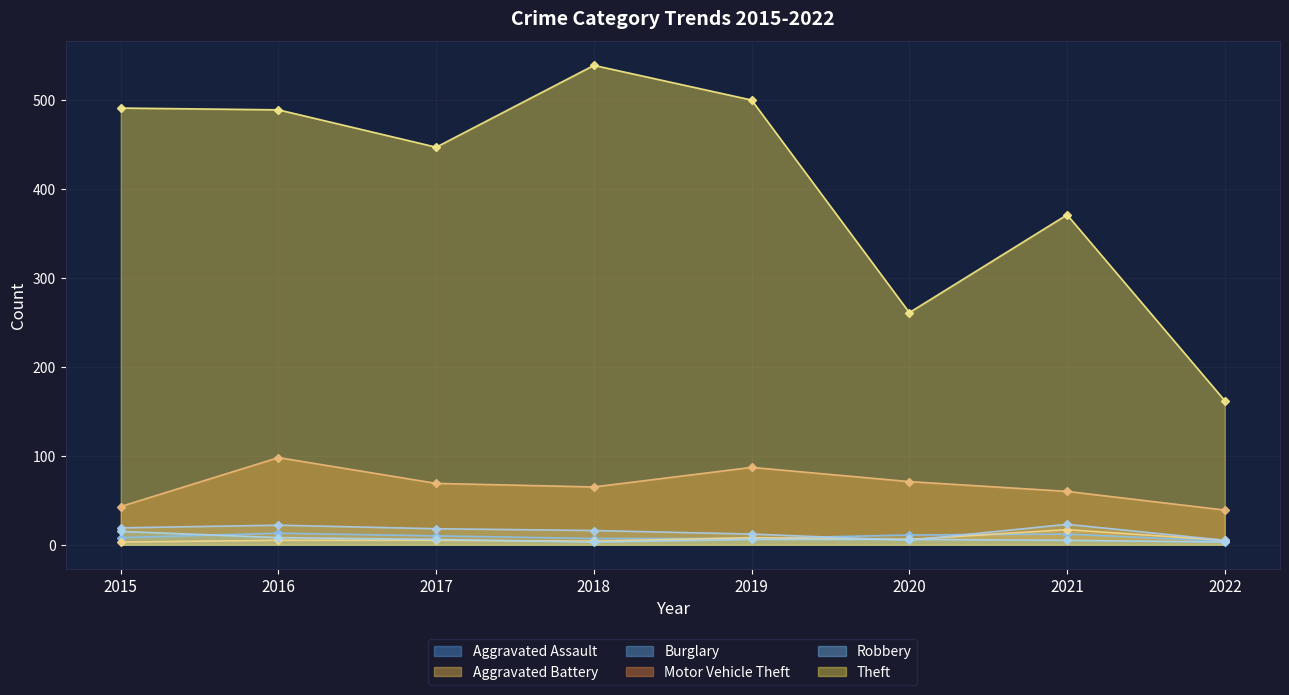

At which label does Aggravated Assault first exceed 10?

2016